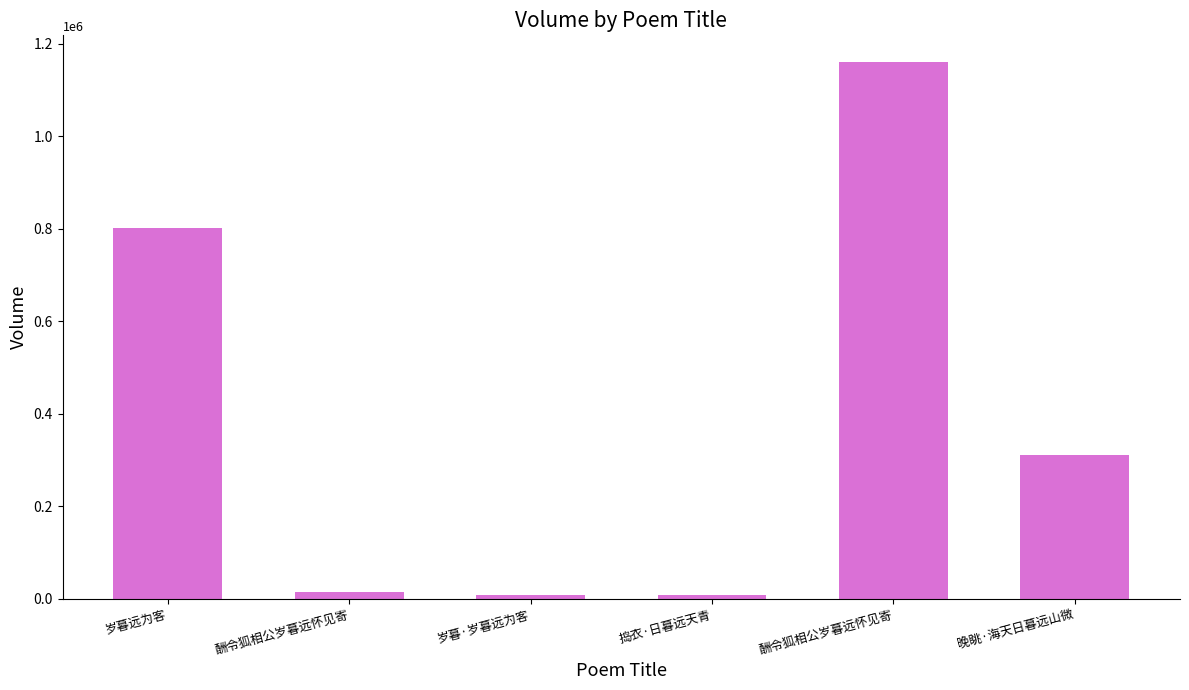

List the labels in order of value, largest first.

酬令狐相公岁暮远怀见寄, 岁暮远为客, 晚眺·海天日暮远山微, 酬令狐相公岁暮远怀见寄, 岁暮·岁暮远为客, 捣衣·日暮远天青